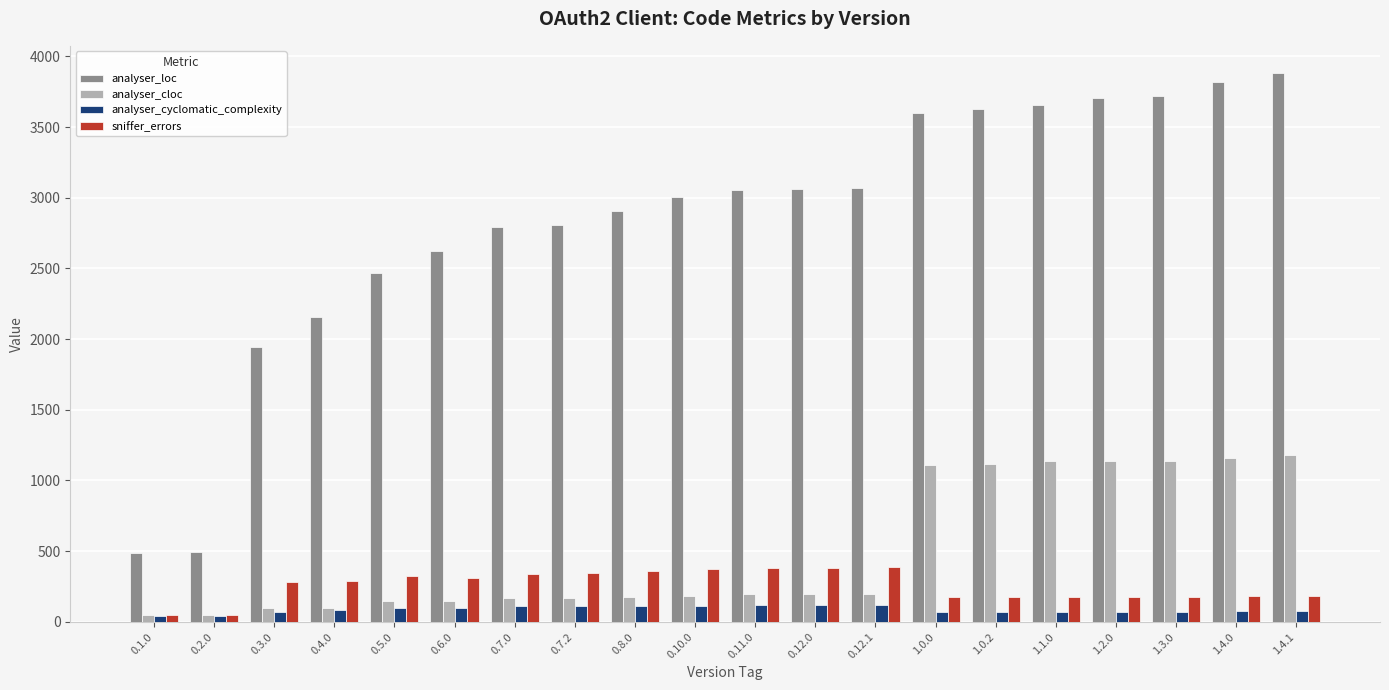

The sniffer_errors series shows 383 at 0.11.0. True or false?

True